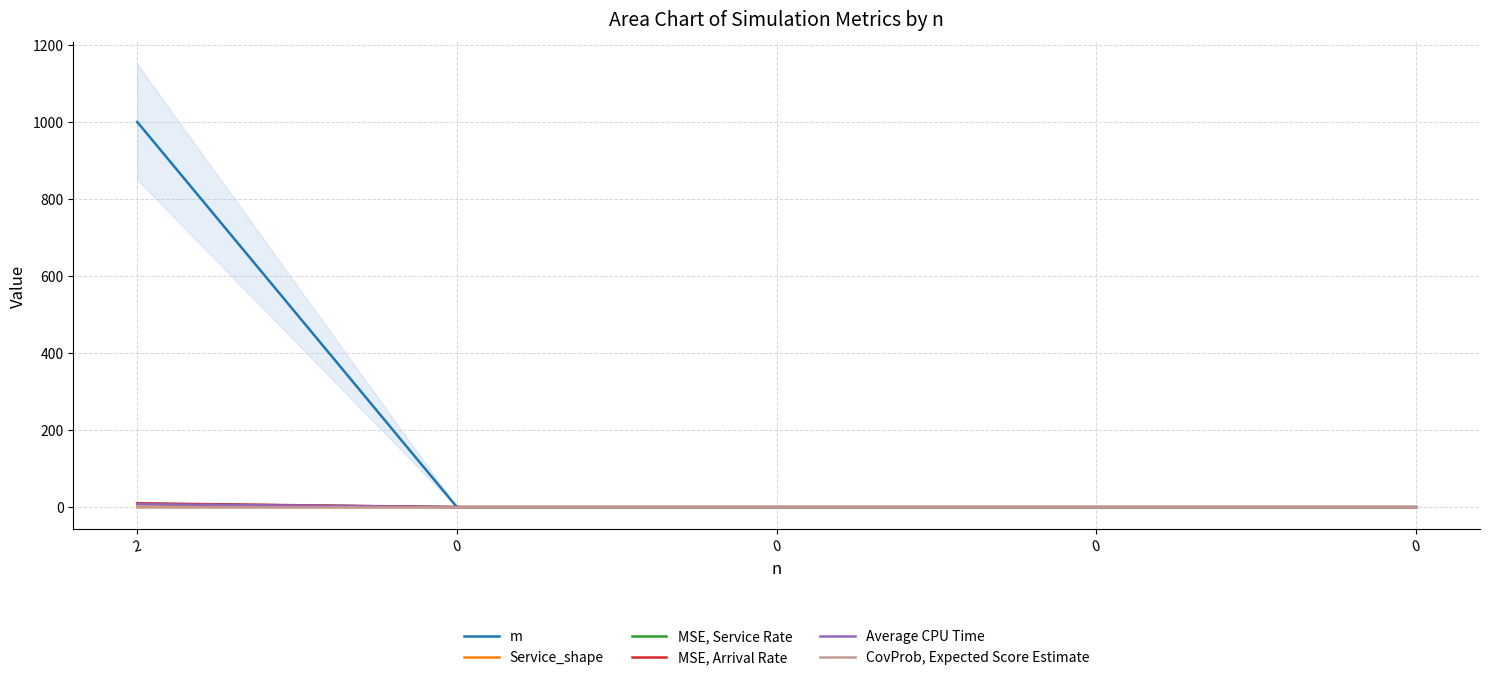

True or false: Service_shape and MSE, Arrival Rate cross at least once.

False